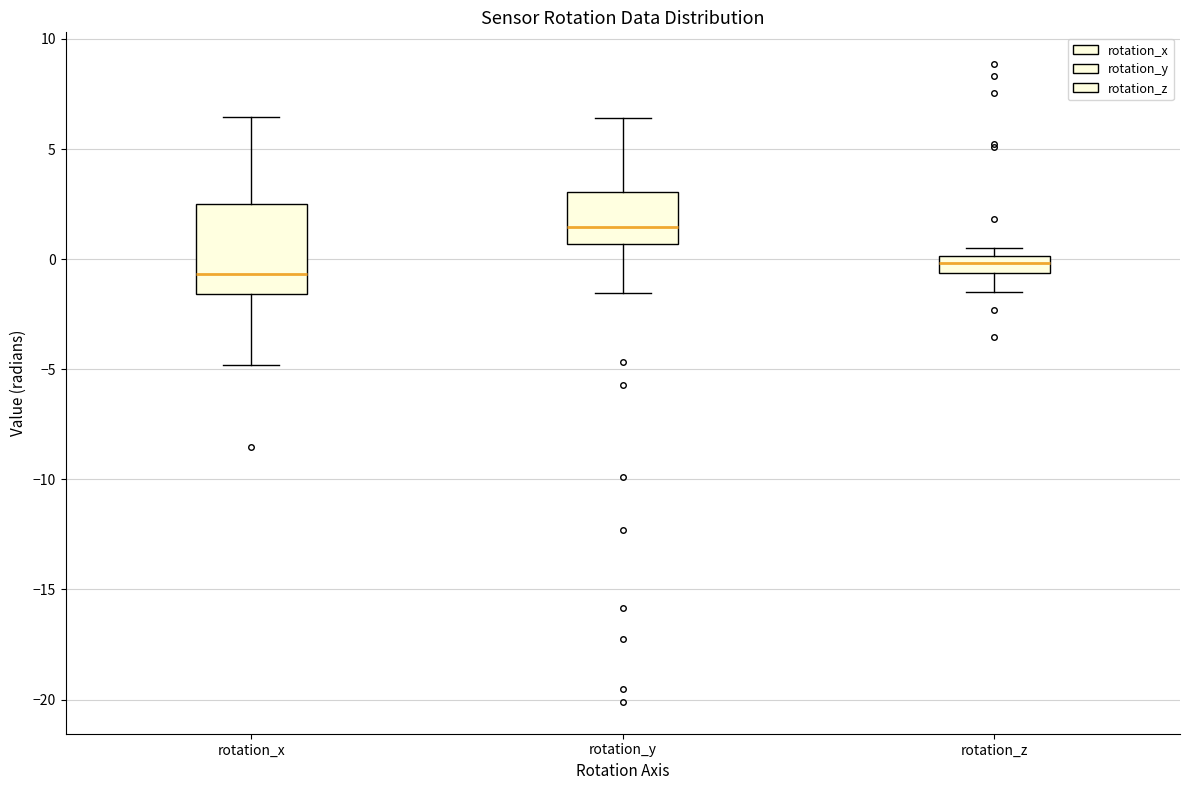

Reading left to right, read every box against the y-axis: the position of its median line, the range the box covers, and the ends of its whiskers. The values are not printed on the chart, so give them approximately, as read against the axis.

rotation_x: median -0.5, box -1.5 to 2.5, whiskers -5.0 to 6.5
rotation_y: median 1.5, box 0.5 to 3.0, whiskers -1.5 to 6.5
rotation_z: median 0.0 (inside the box), box -0.5 to 0.0, whiskers -1.5 to 0.5